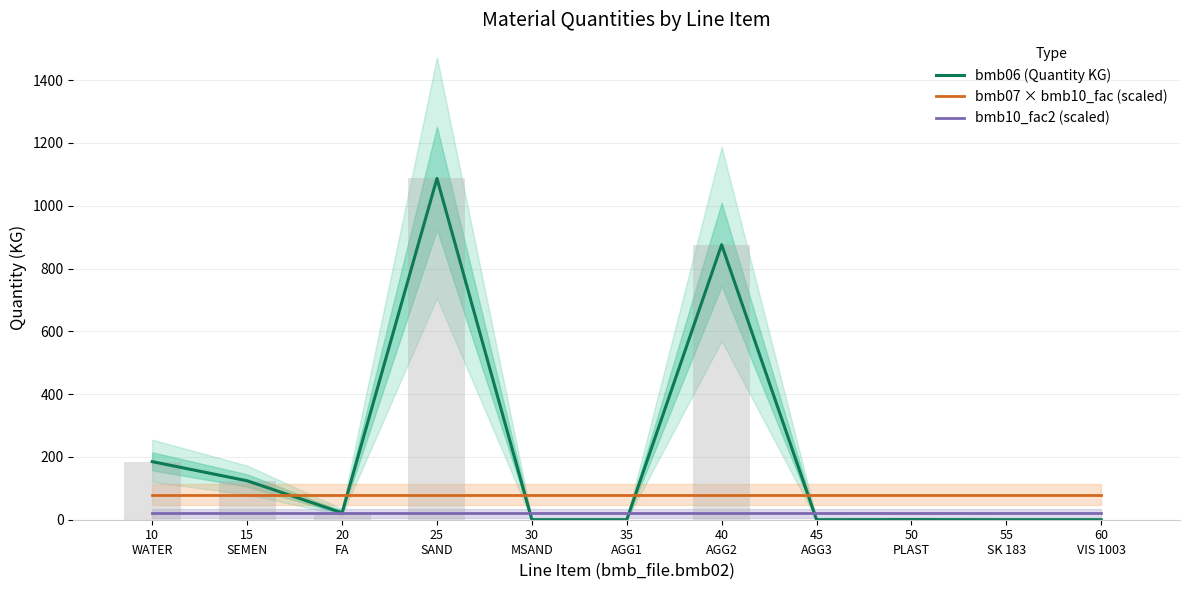

How many positive values does the bmb06 (Quantity KG) series have?

6